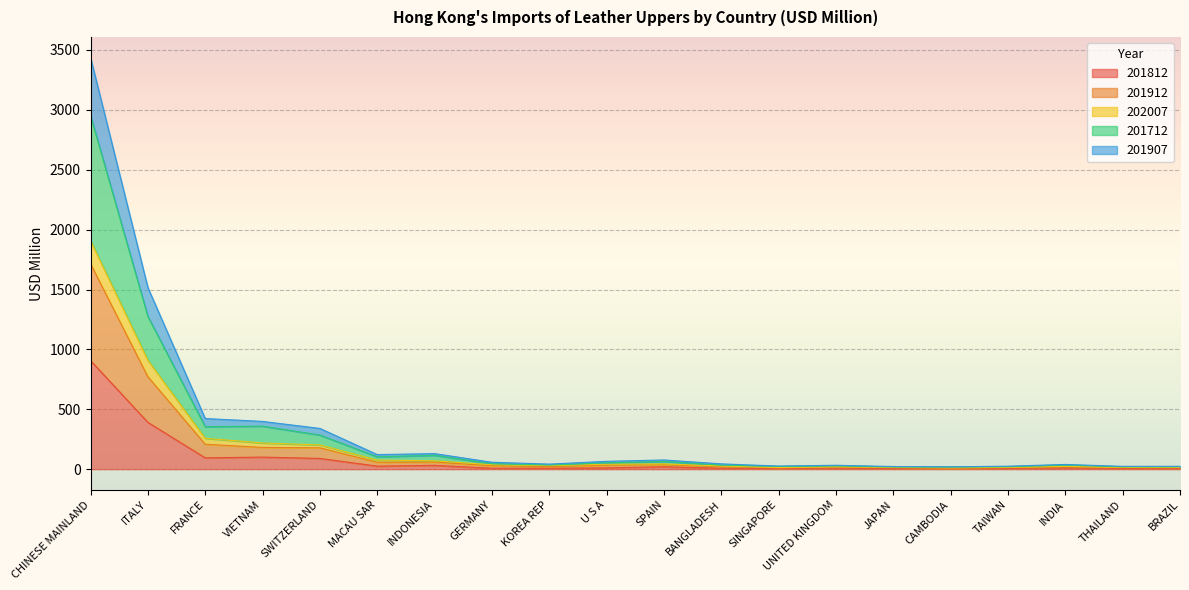

What are all the series names shown in the legend?

201812, 201912, 202007, 201712, 201907